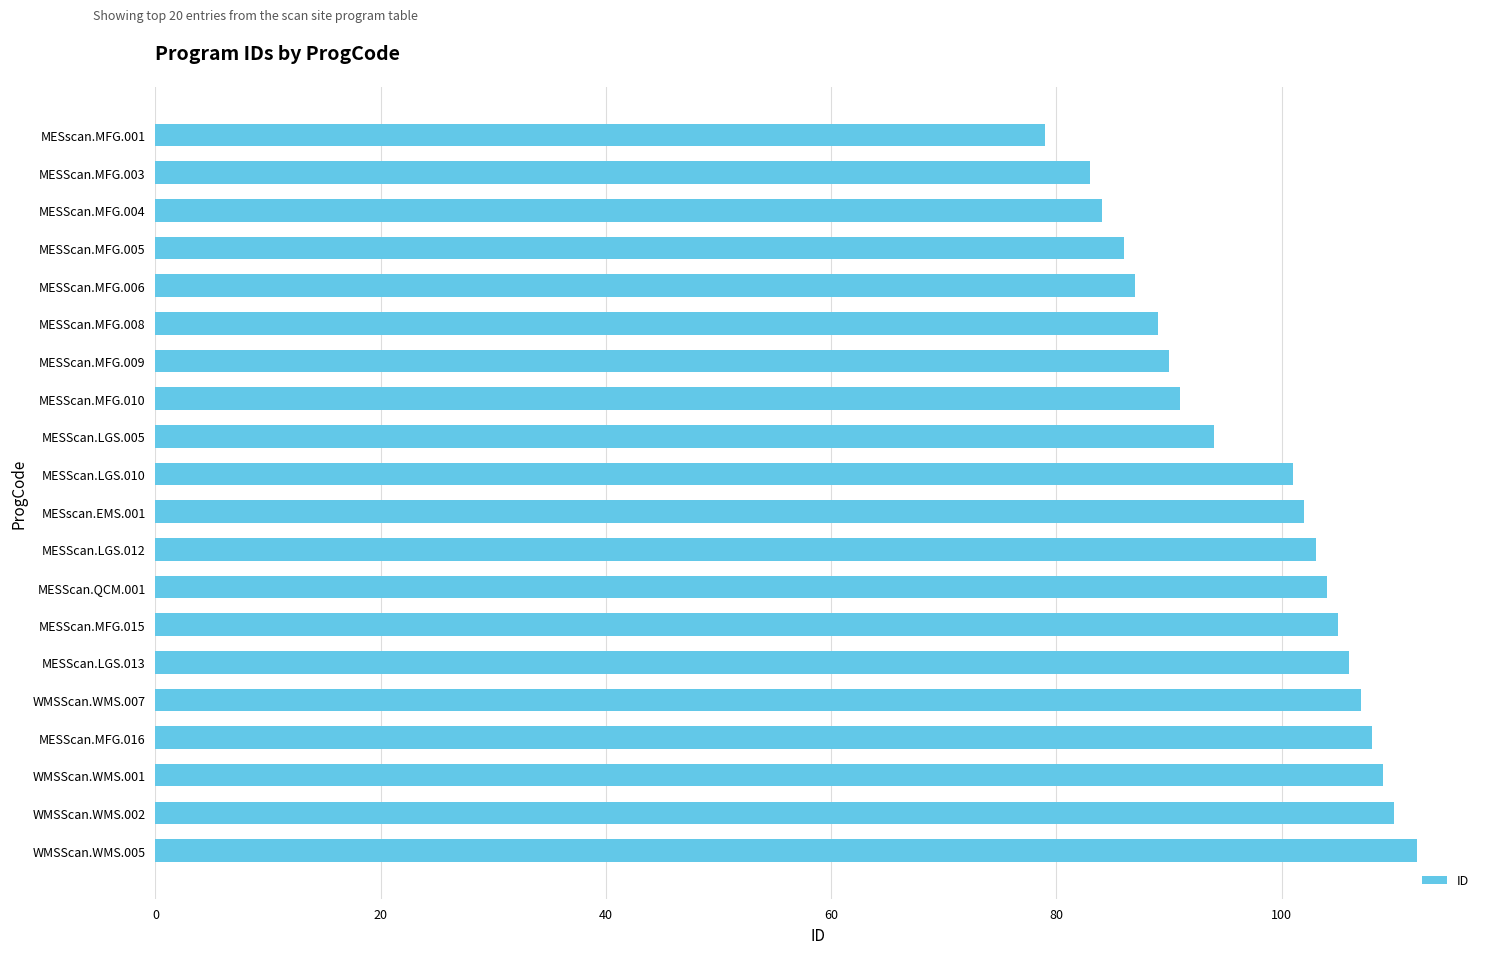

Where is the data nearest to the value 95?

MESScan.LGS.005